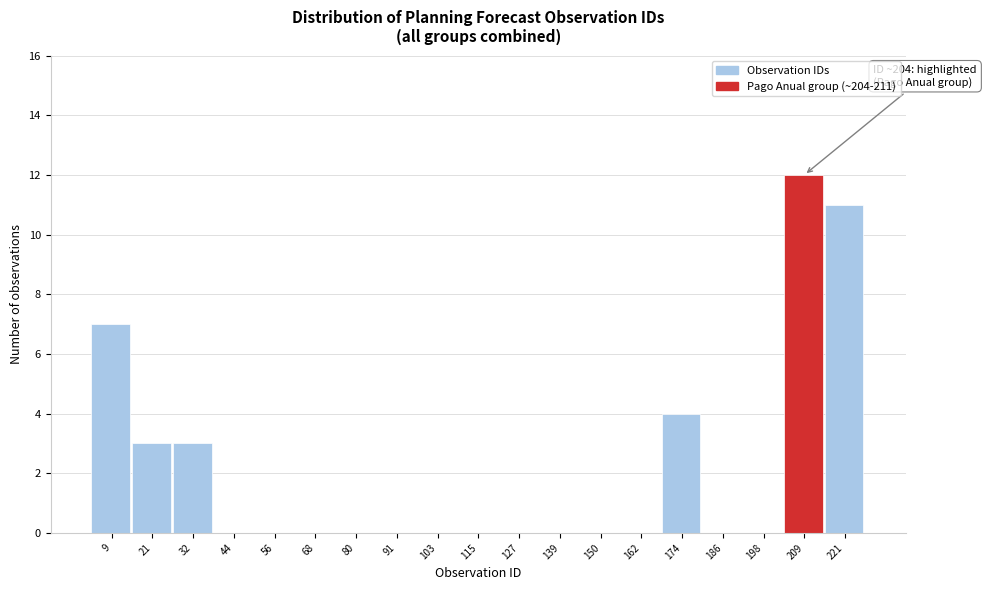

Which range on the x-axis has the tallest bar?

204 to 216